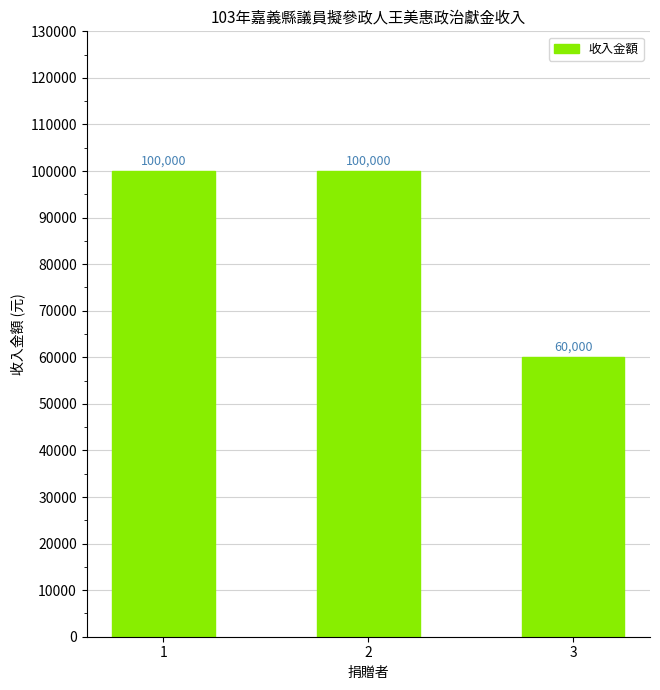

What is the maximum value shown in the chart?

100000